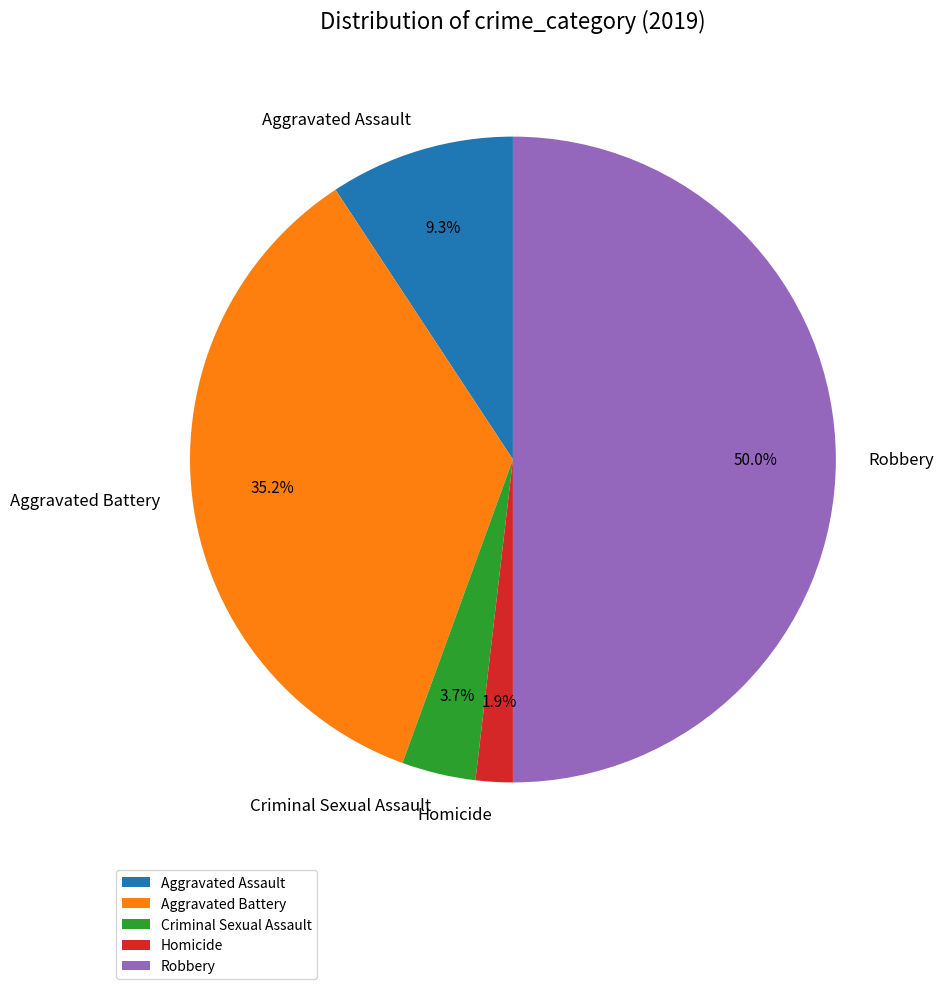

What is the smallest slice in the pie chart?

Homicide